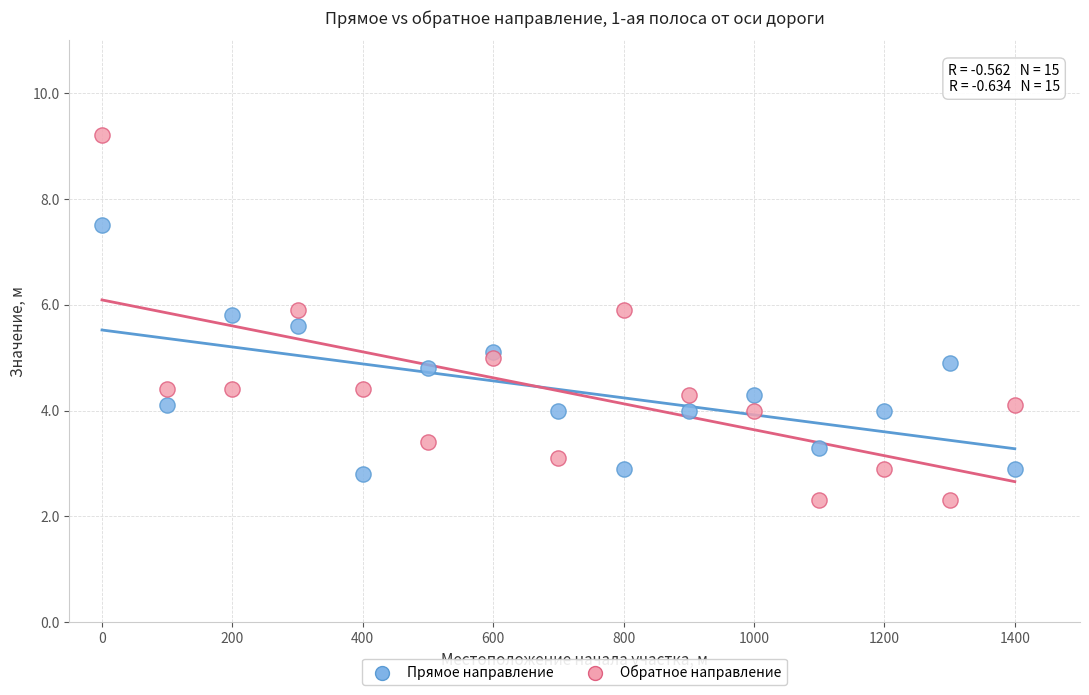

Which series has the widest spread of Y values?

Обратное направление